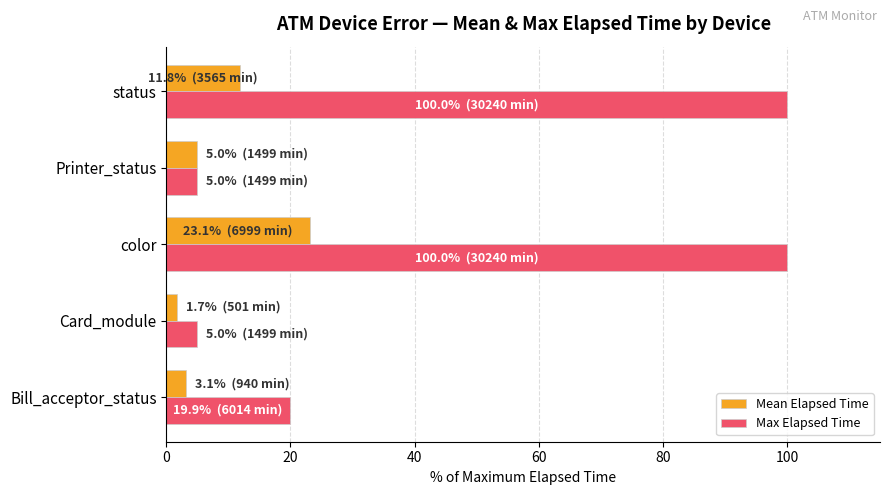

What is the difference between the maximum and second lowest values in the Max Elapsed Time series?

95.0